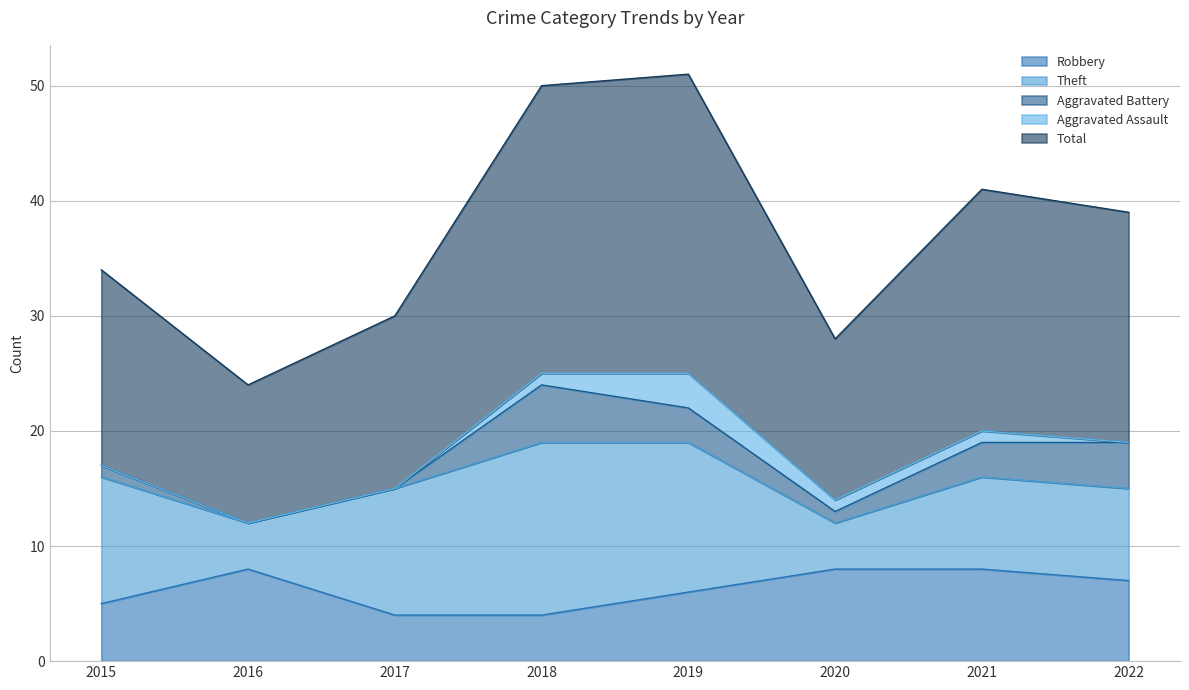

What are all the series names shown in the legend?

Robbery, Theft, Aggravated Battery, Aggravated Assault, Total